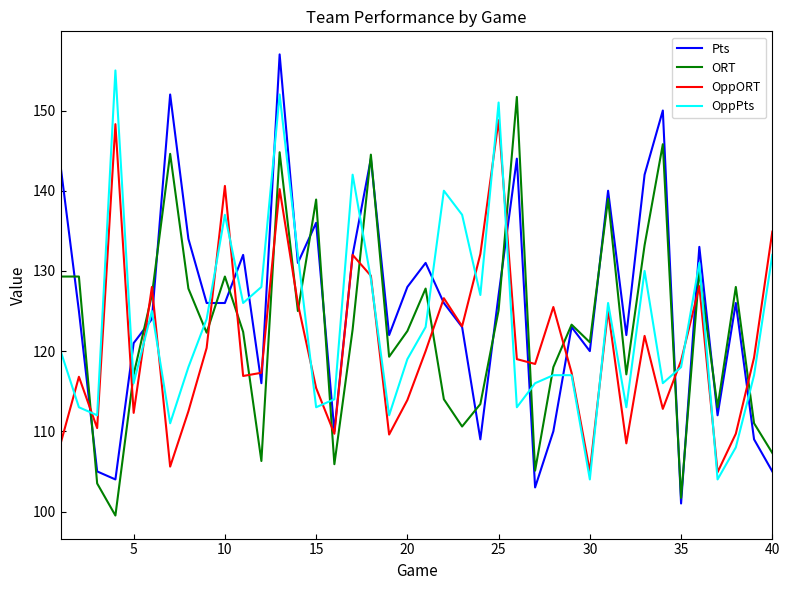

What is the smallest value displayed?

99.5